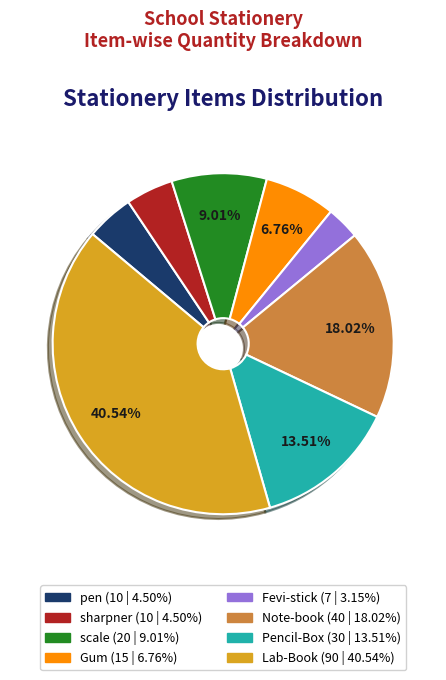

To the nearest percent, what is the difference between the largest and smallest slice percentages?

37%